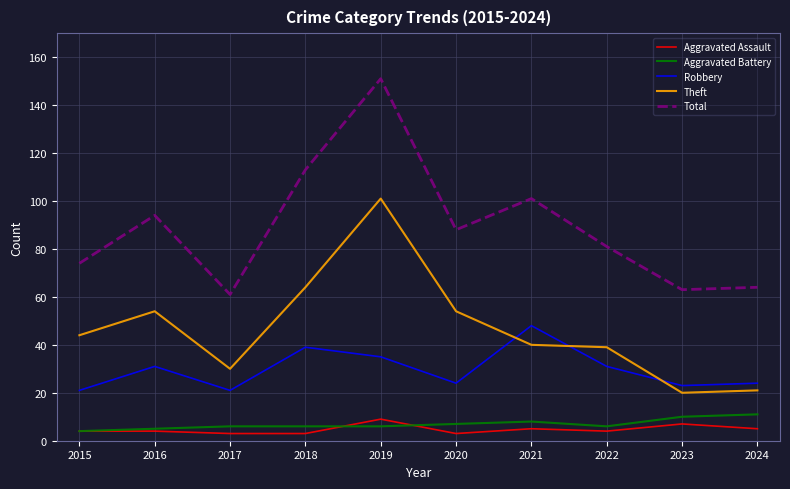

True or false: Theft and Aggravated Battery cross at least once.

False